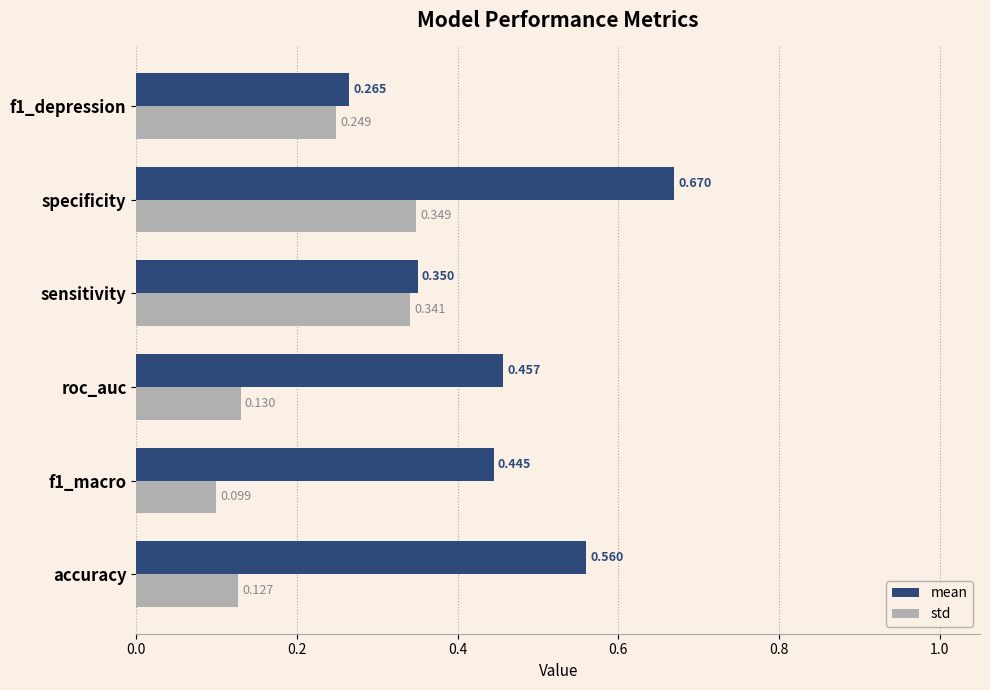

Is the value of std at roc_auc greater than the value of mean at sensitivity?

No